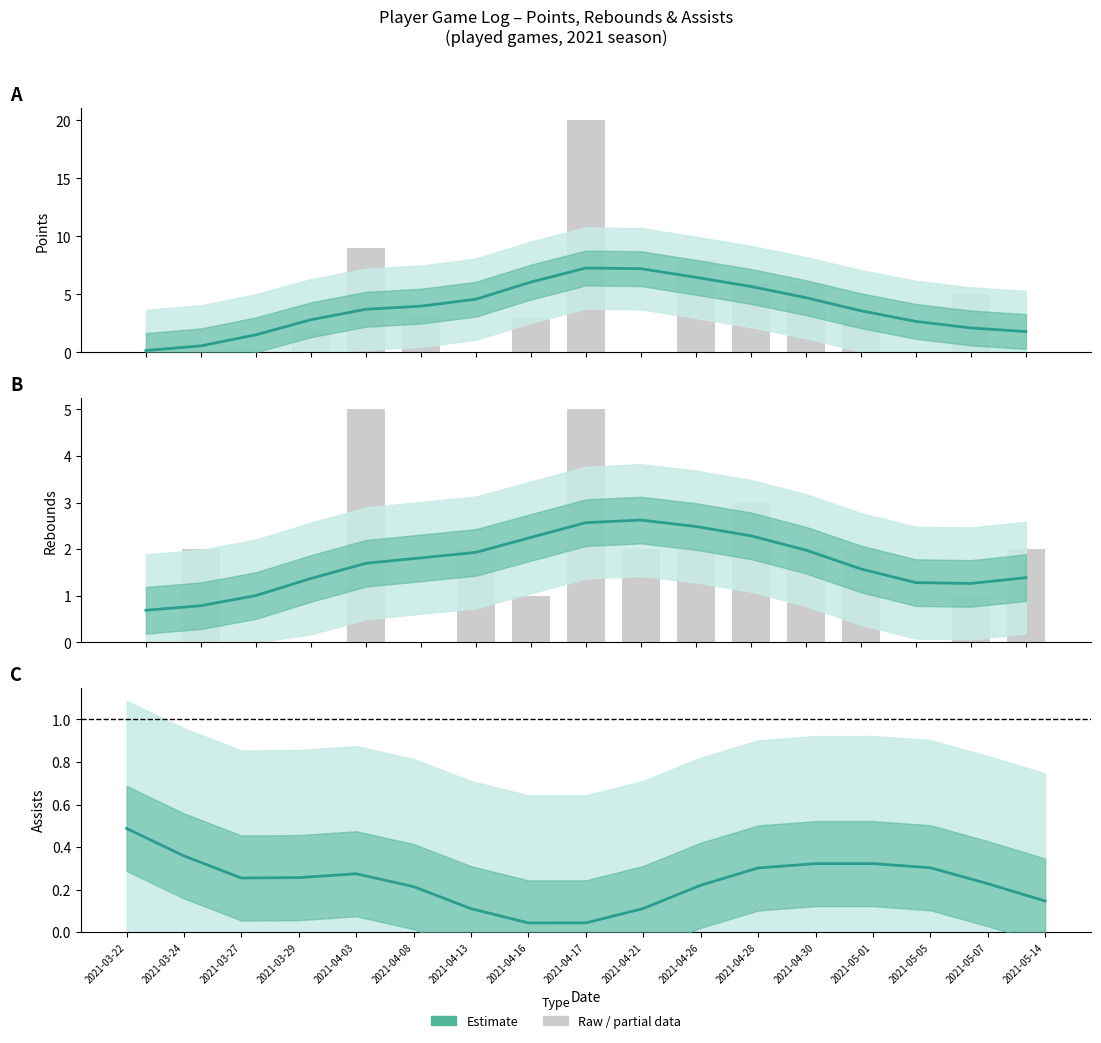

Is it true that TRB (estimate) equals 2.5 at 2021-04-26?

True